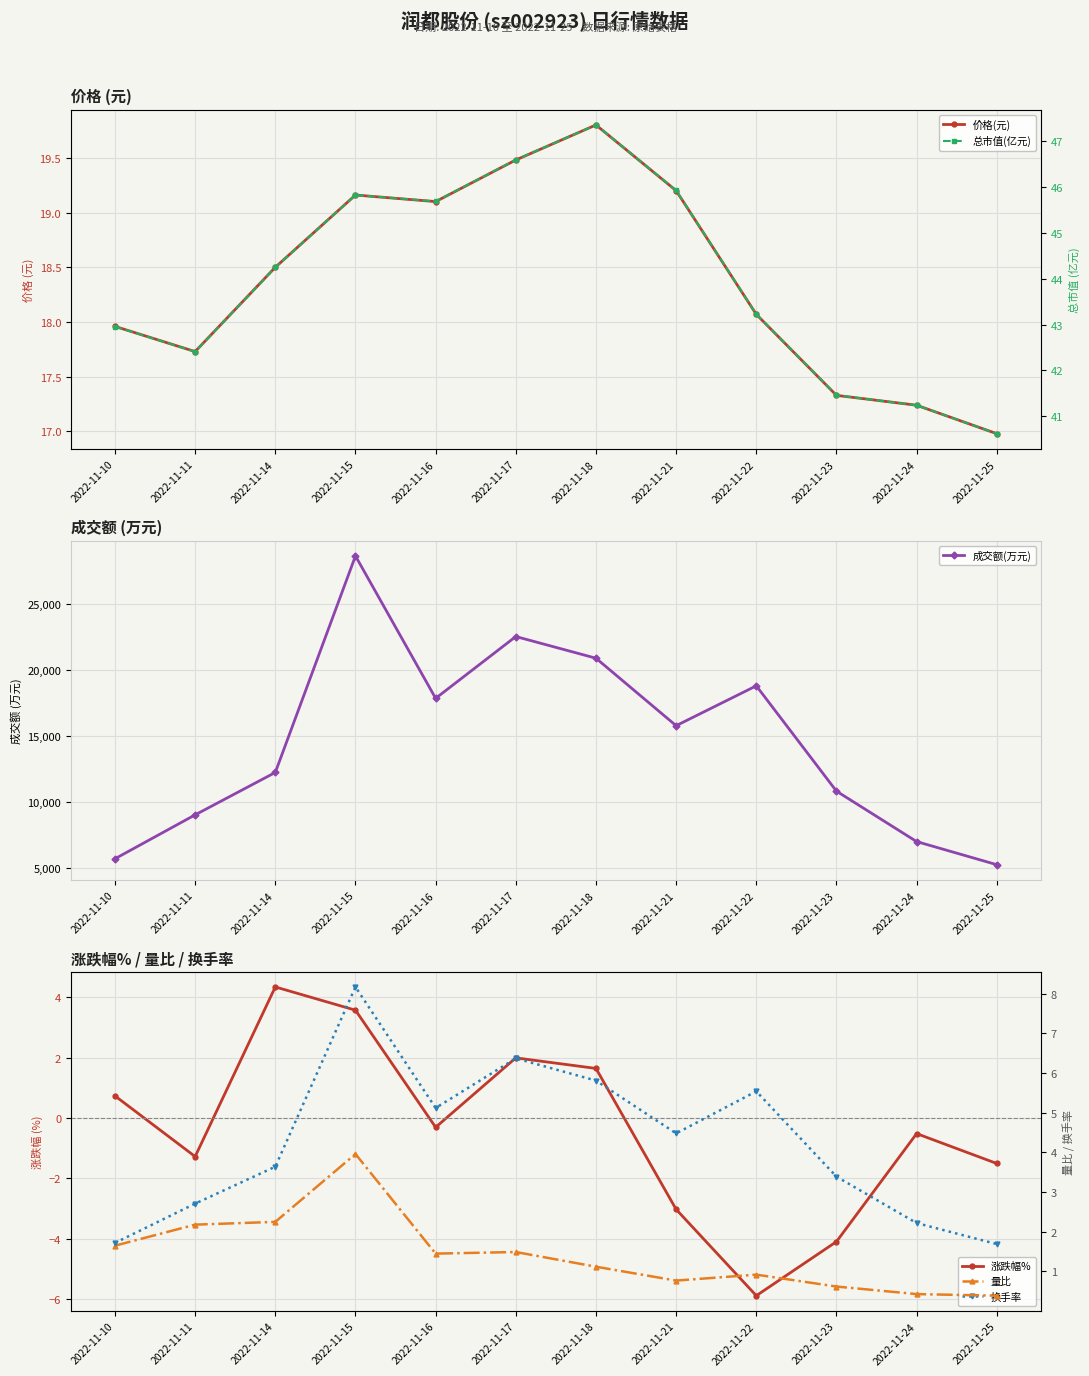

True or false: 成交额(万元) and 量比 intersect in this chart.

False